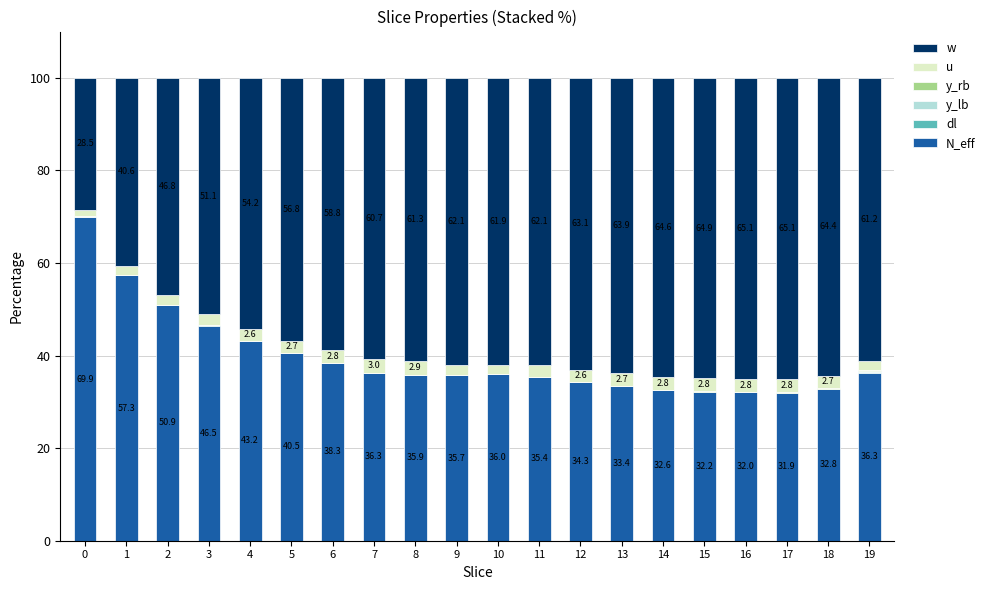

Are the bars horizontal?

No